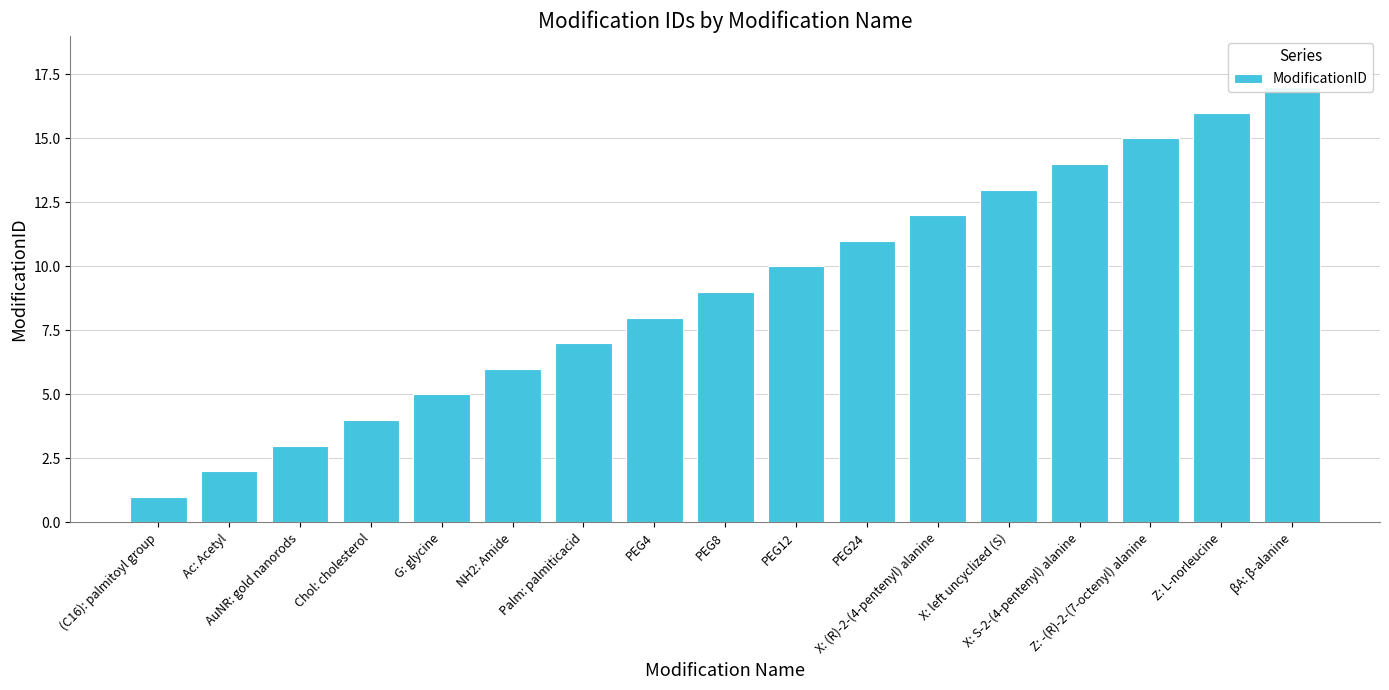

What is the ratio of the value at NH2: Amide to the value at X: left uncyclized (S)?

0.5